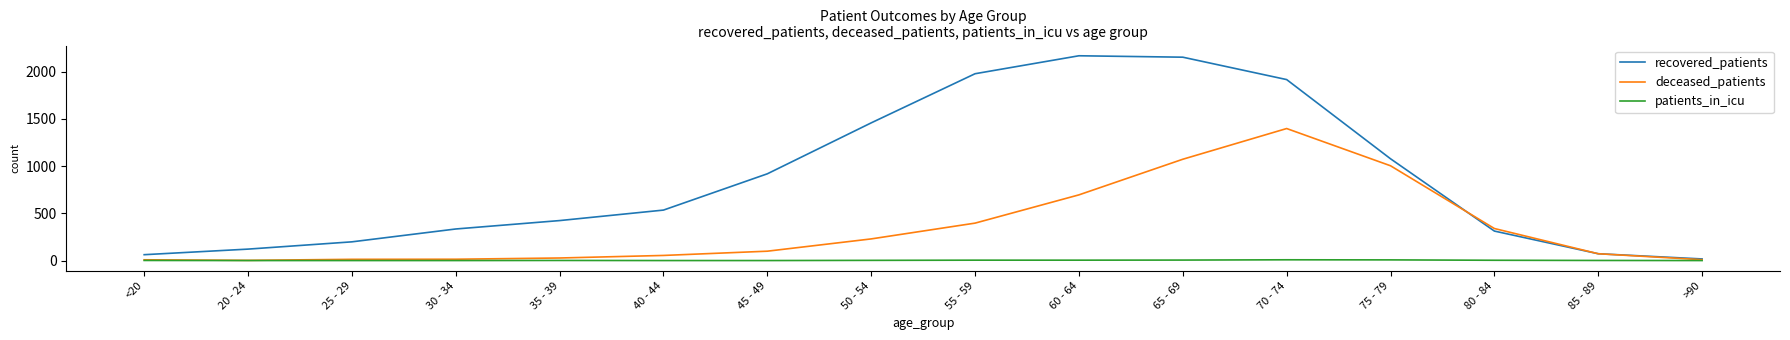

What is the difference between the maximum and minimum values in the patients_in_icu series?

8